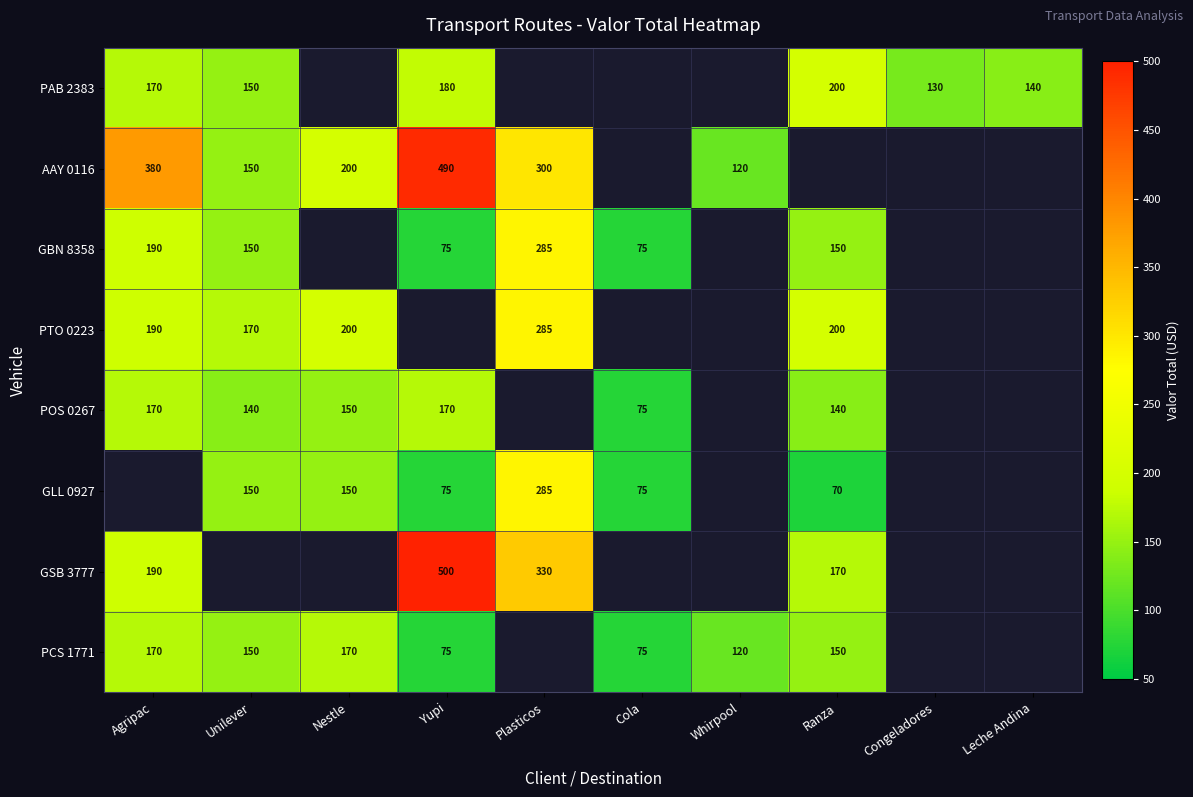

The GSB 3777 series shows 170 at Ranza. True or false?

True